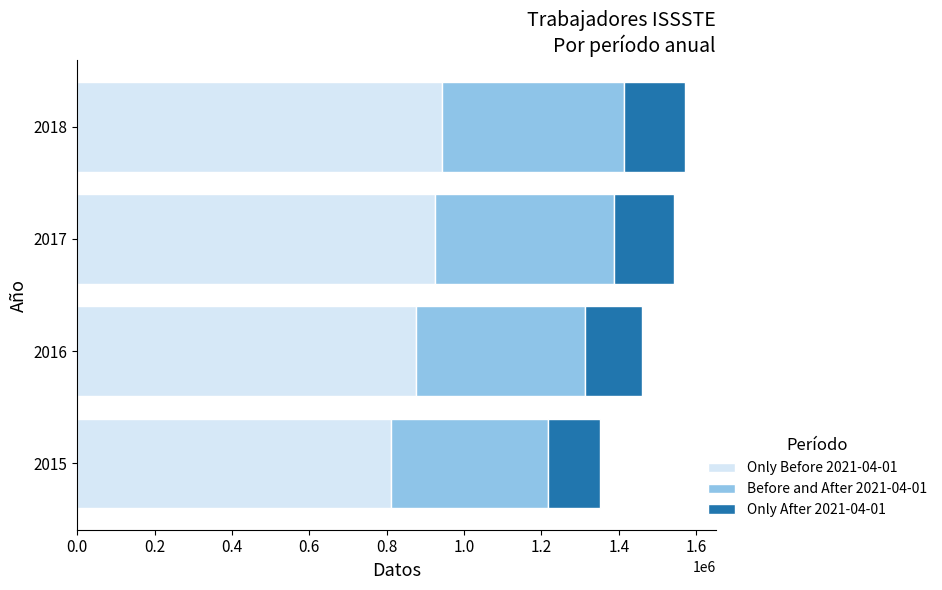

What is the average value of the Only Before 2021-04-01 series?

889080.0